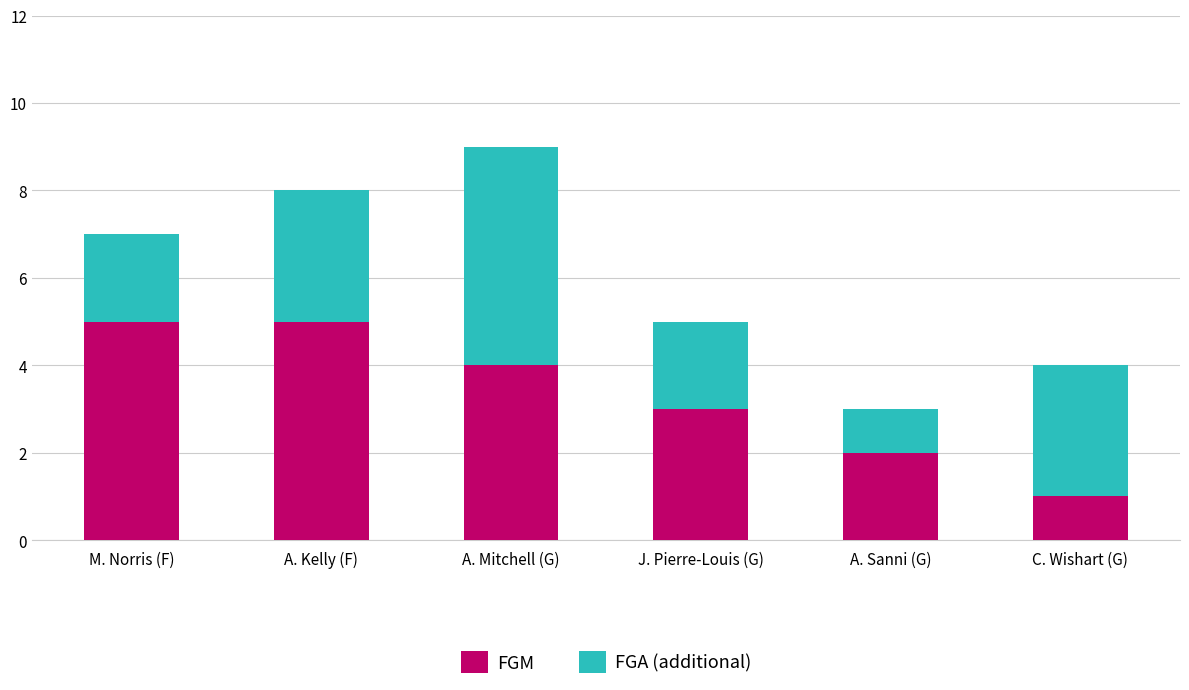

At which category is the sum across all series the highest?

A. Mitchell (G)